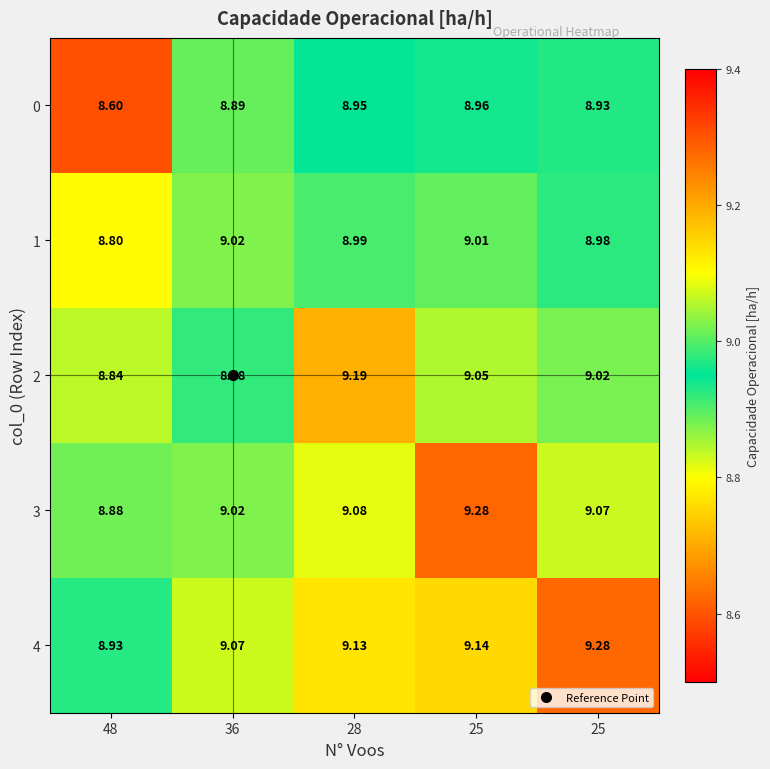

Which series has the largest range (max minus min)?

3